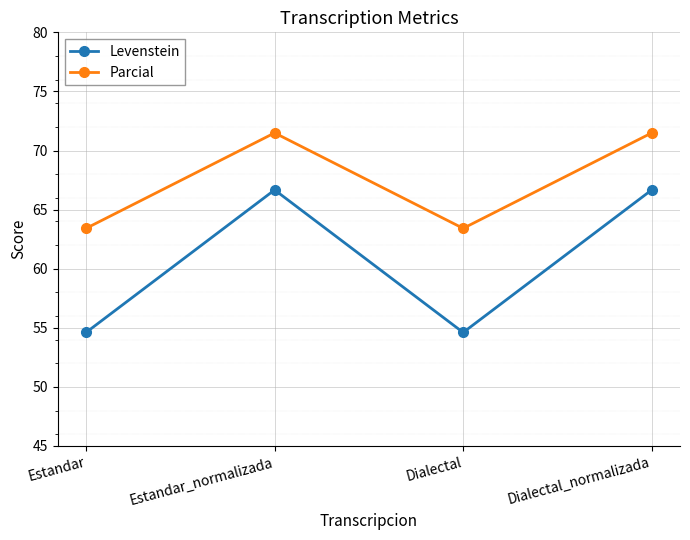

What is the smallest value displayed?

54.6